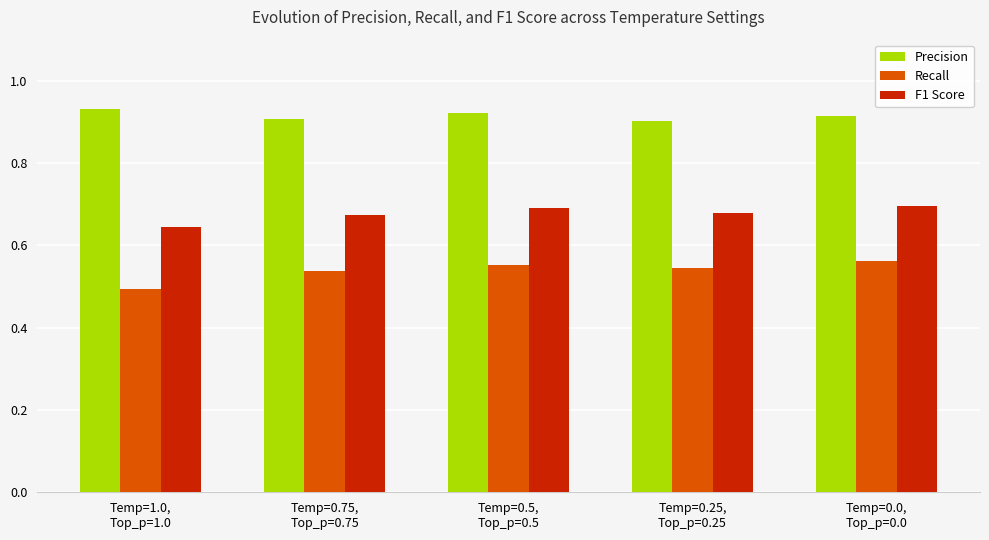

Rank the series by their maximum value, from highest to lowest.

Precision, F1 Score, Recall